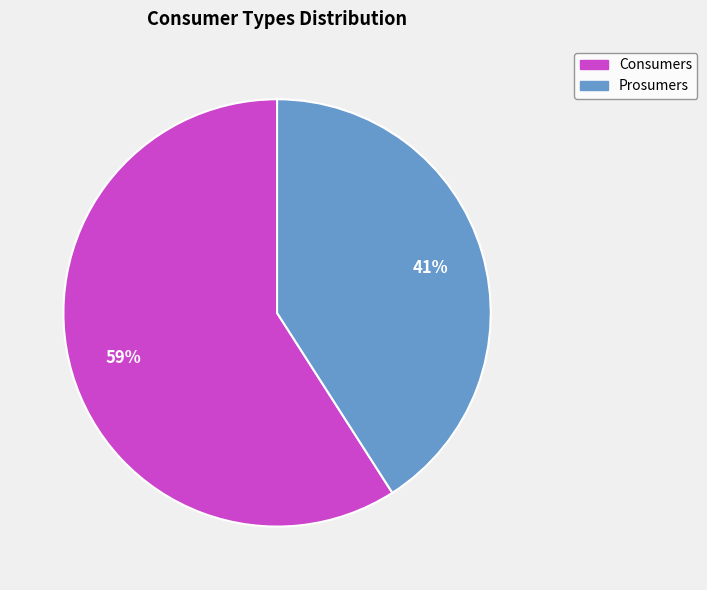

True or false: Consumers accounts for 59% of the total.

True